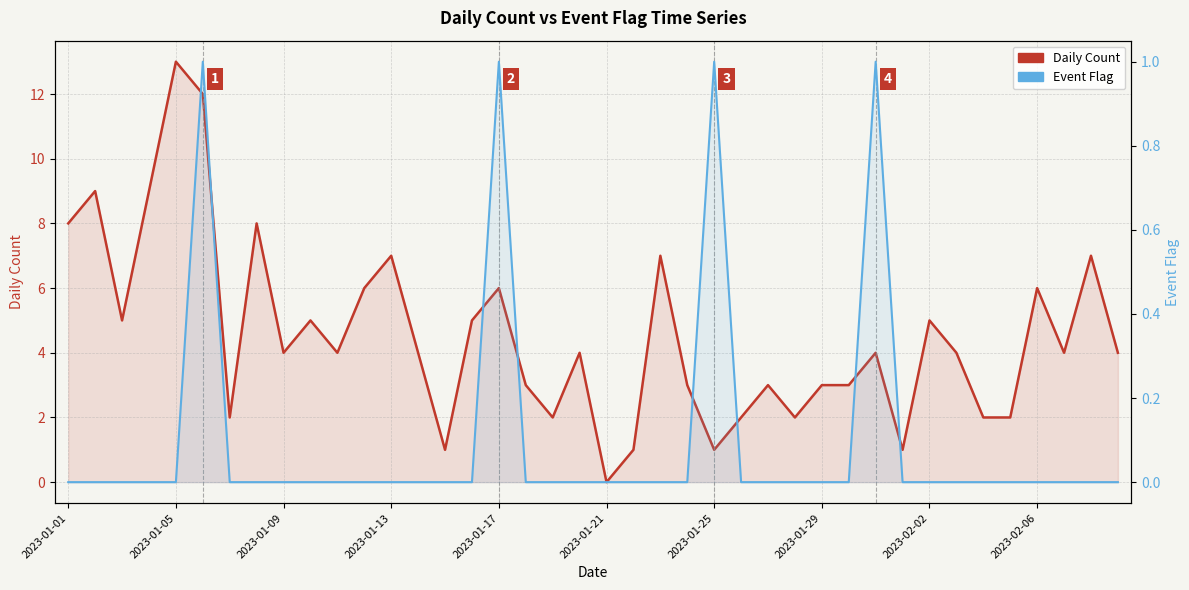

What is the maximum value shown in the chart?

13